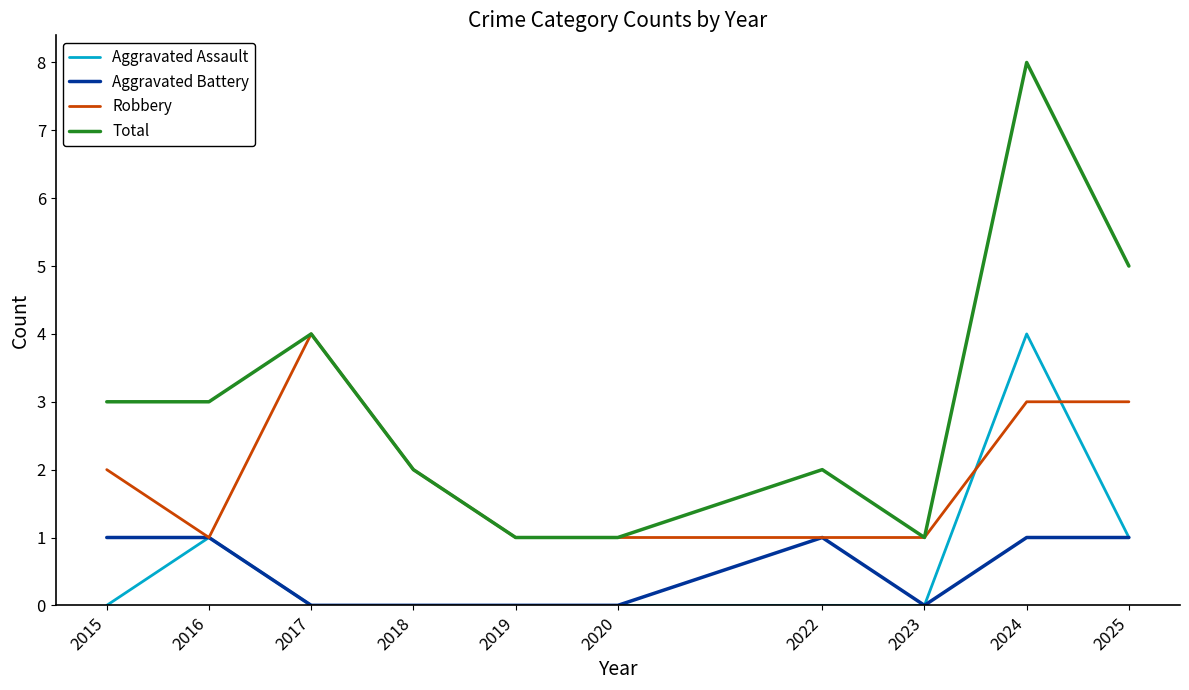

Is it true that Total equals 3 at 2015?

True